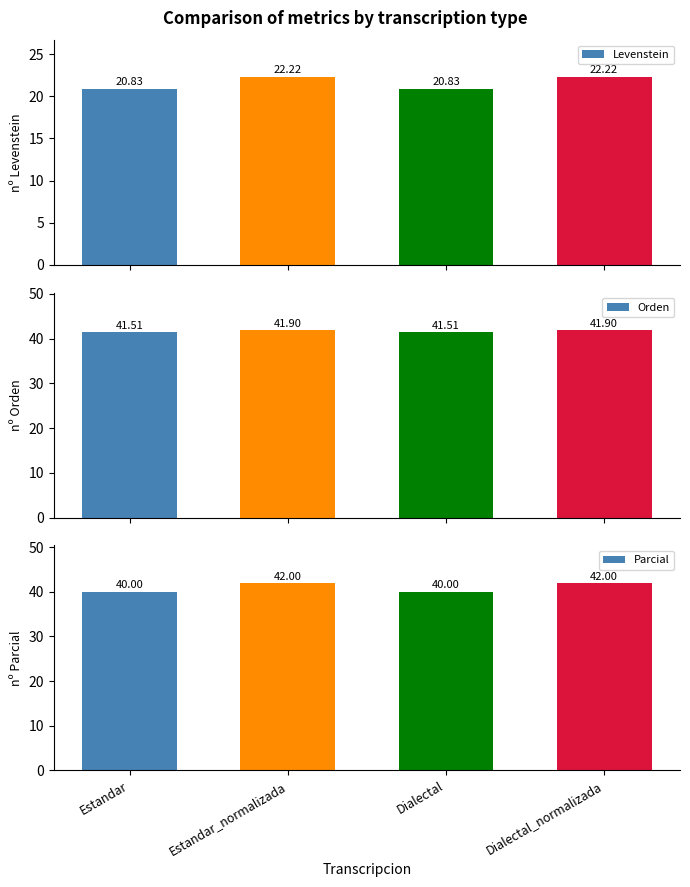

At which category does the chart reach its minimum across all series?

Estandar